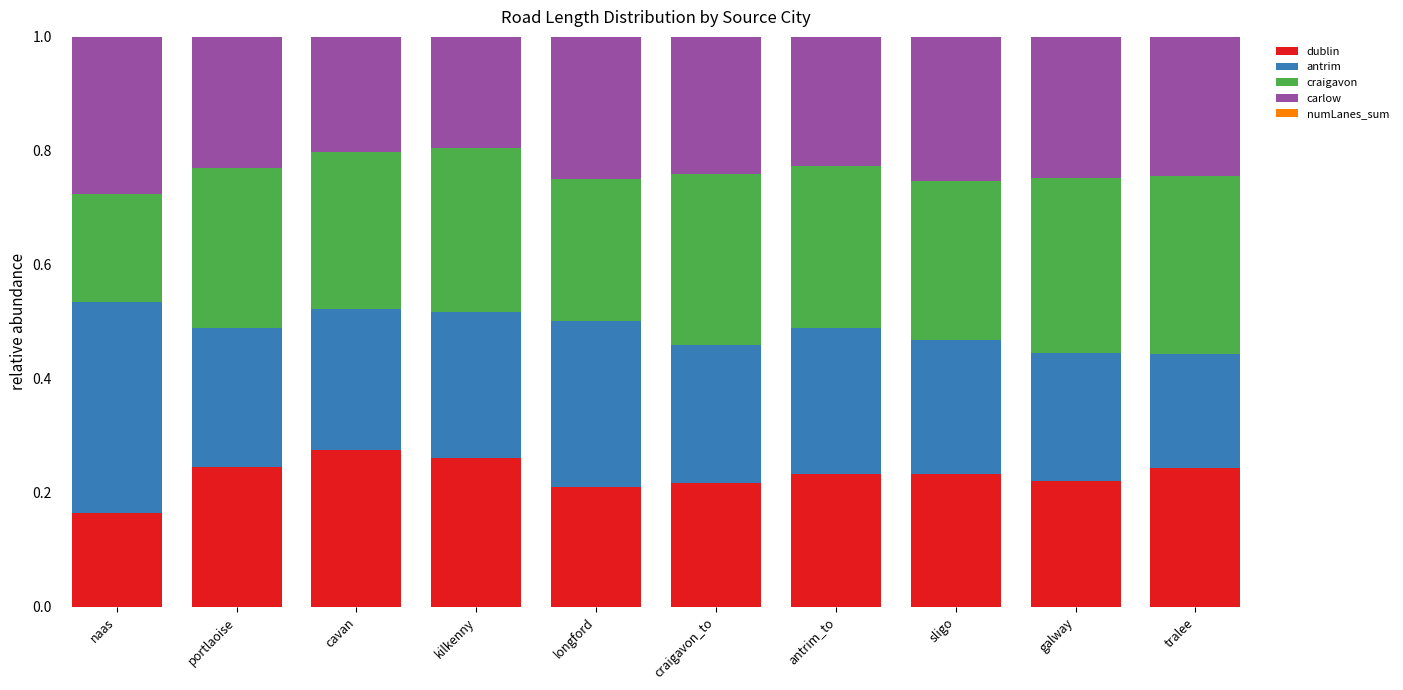

The value of dublin at portlaoise is 0.1. True or false?

False